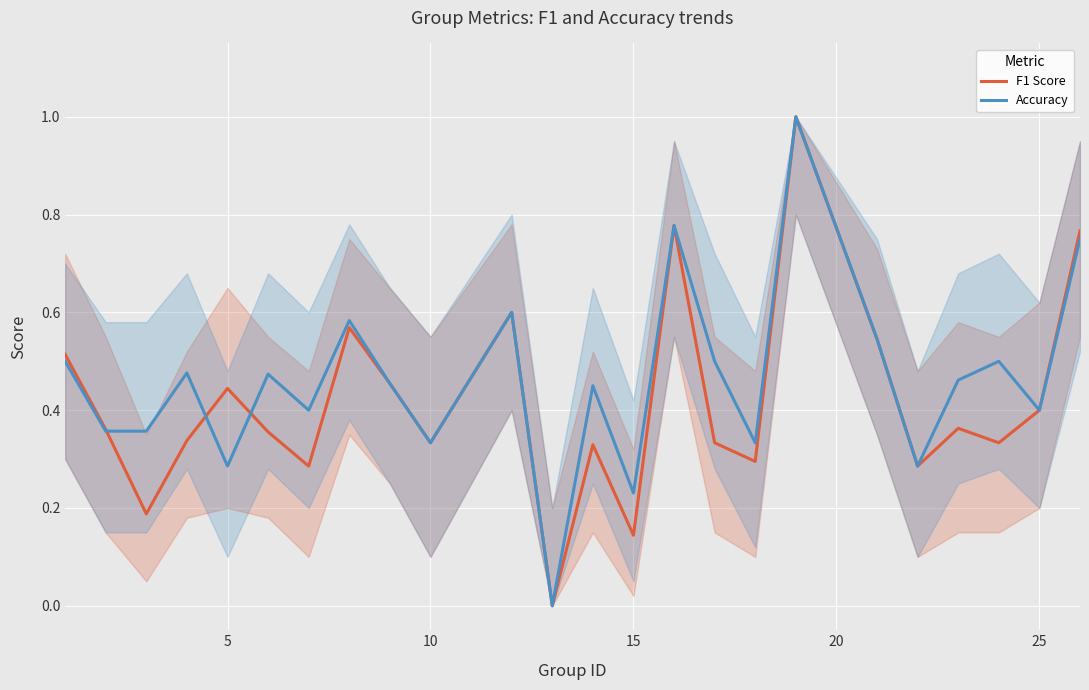

What is the maximum value shown in the chart?

1.0